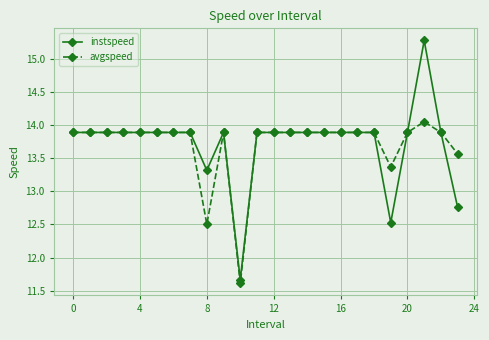

What is the minimum value for instspeed?

11.7